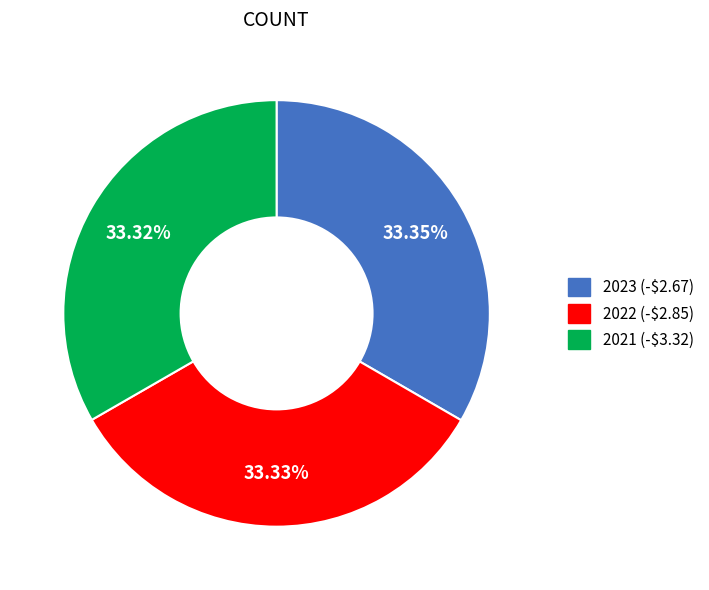

Does any single category account for the majority?

No